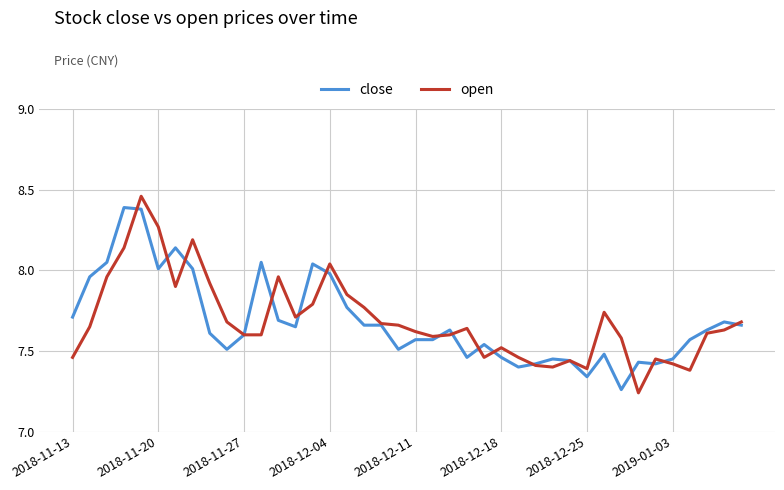

Does the chart have visible grid lines?

Yes